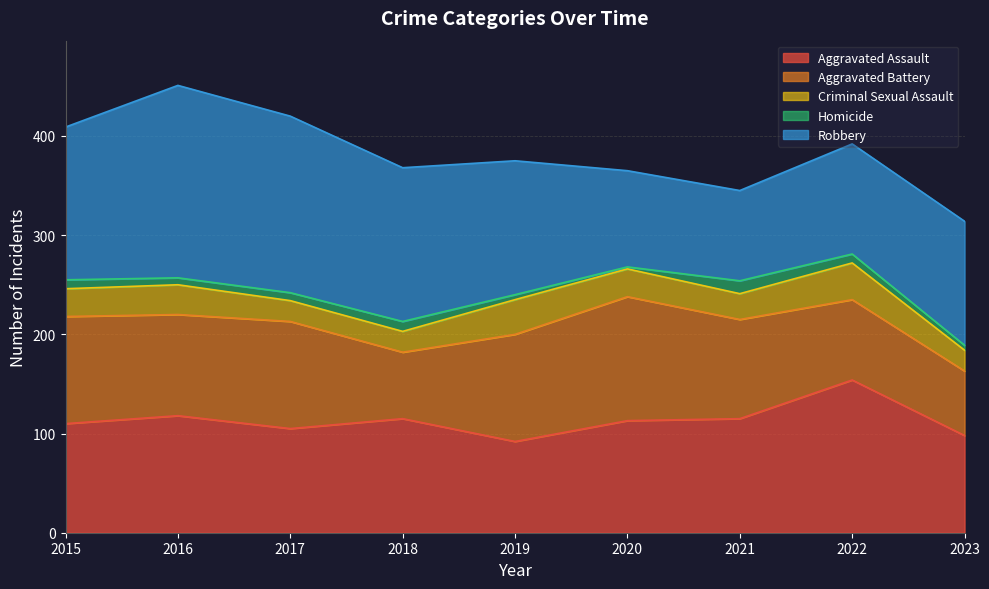

Which series has the widest spread of values?

Robbery